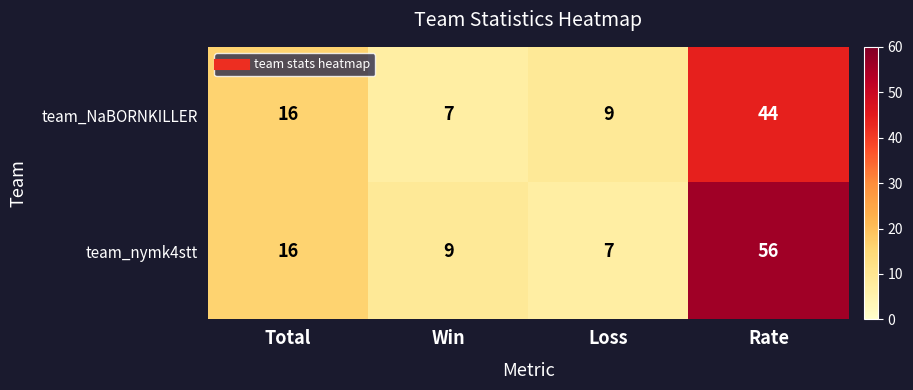

What is the smallest value displayed?

7